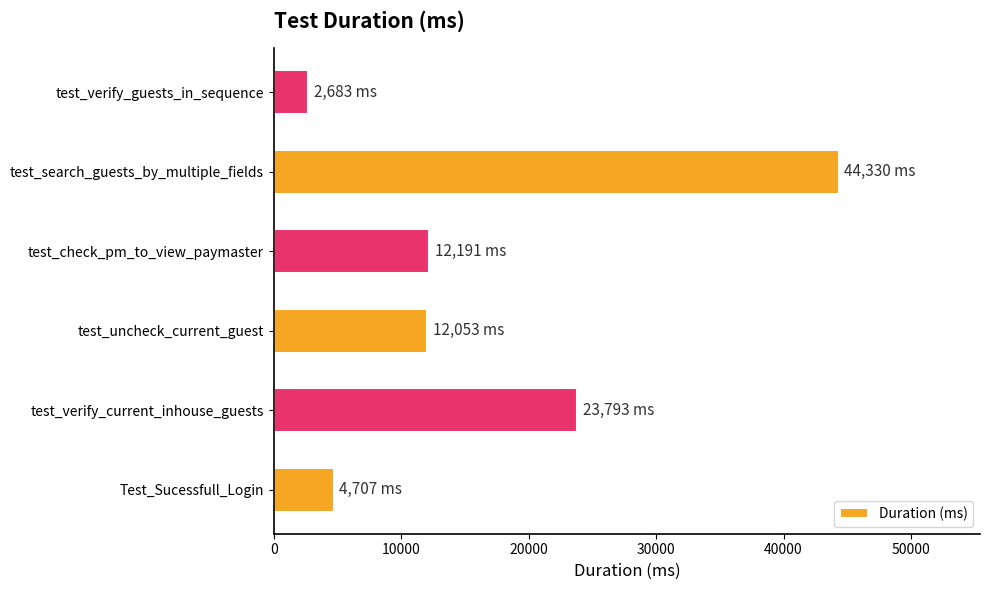

Between test_check_pm_to_view_paymaster and test_verify_current_inhouse_guests, which is larger?

test_verify_current_inhouse_guests